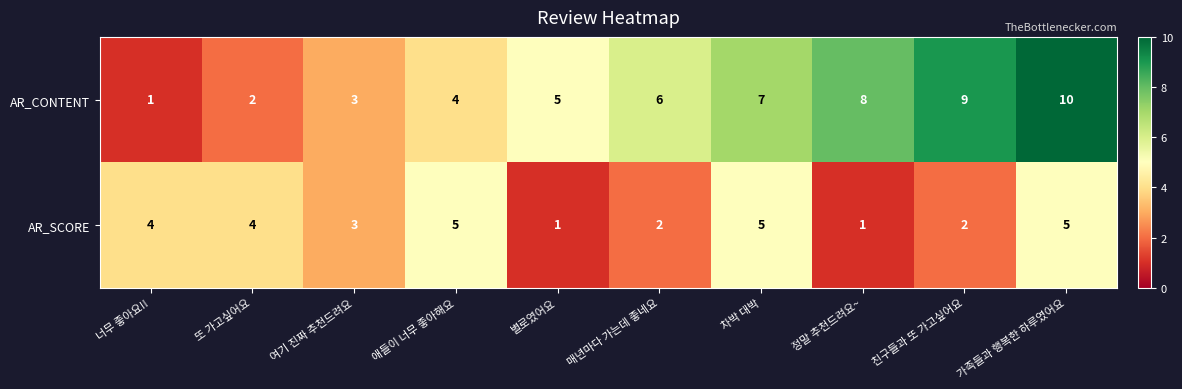

Which category has the highest value across all series?

가족들과 행복한 하루였어요